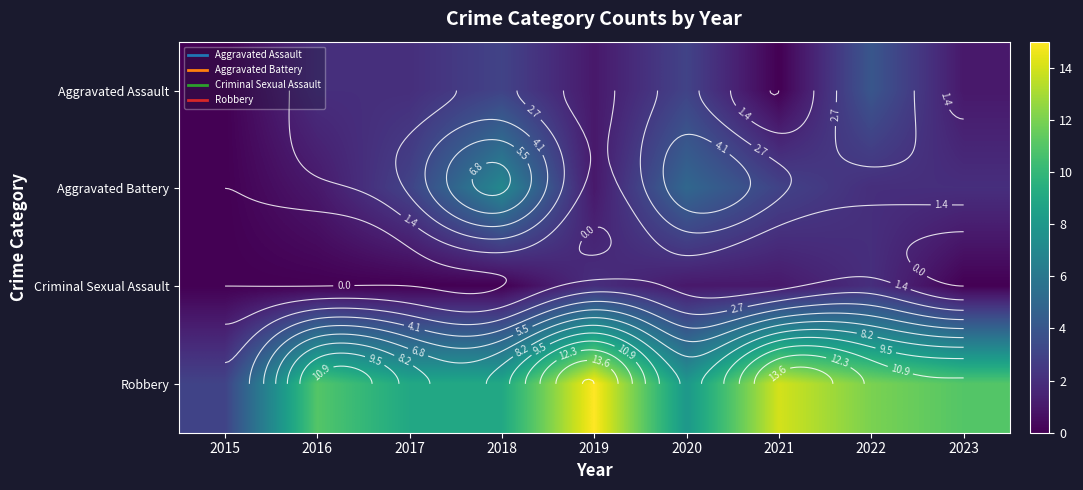

How many data points does each series have?

9